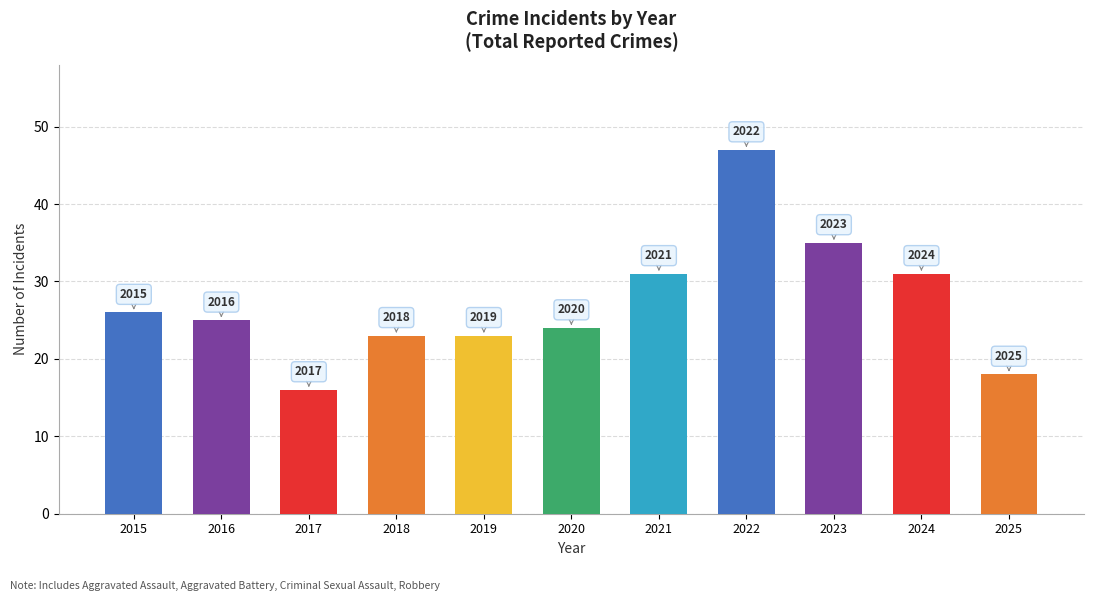

What is the maximum value shown in the chart?

47